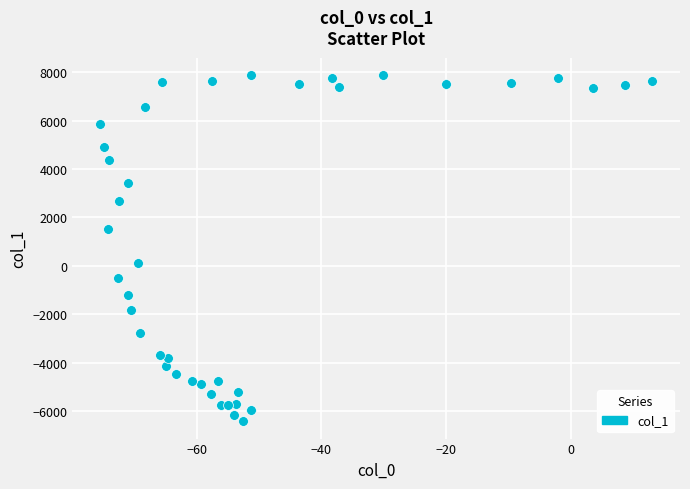

What is the range of X values (max minus min)?

88.6